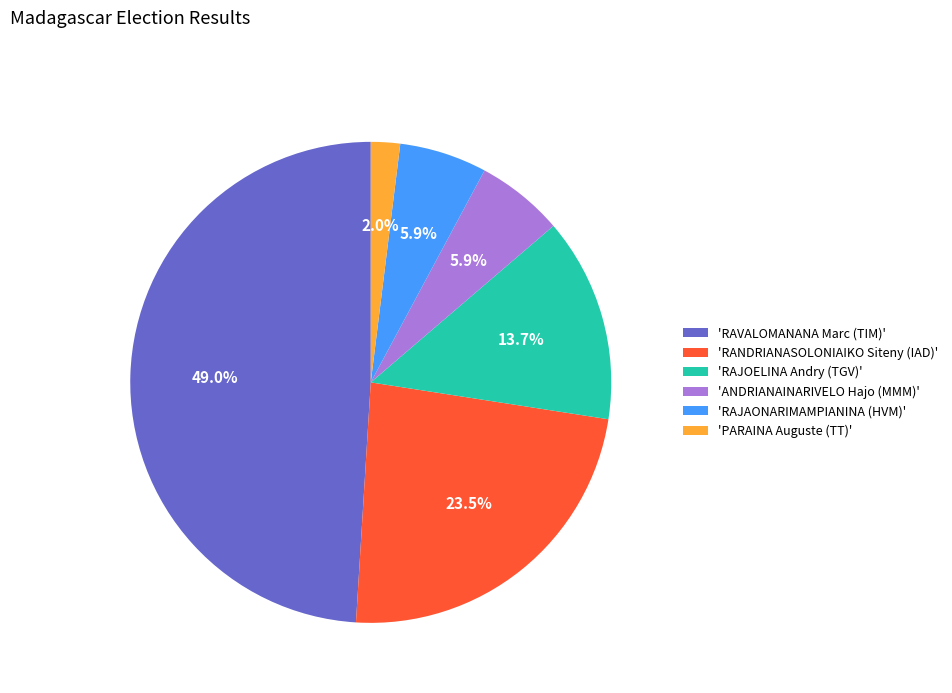

What is the ratio of the value at 'RANDRIANASOLONIAIKO Siteny (IAD)' to the value at 'RAJOELINA Andry (TGV)'?

1.7